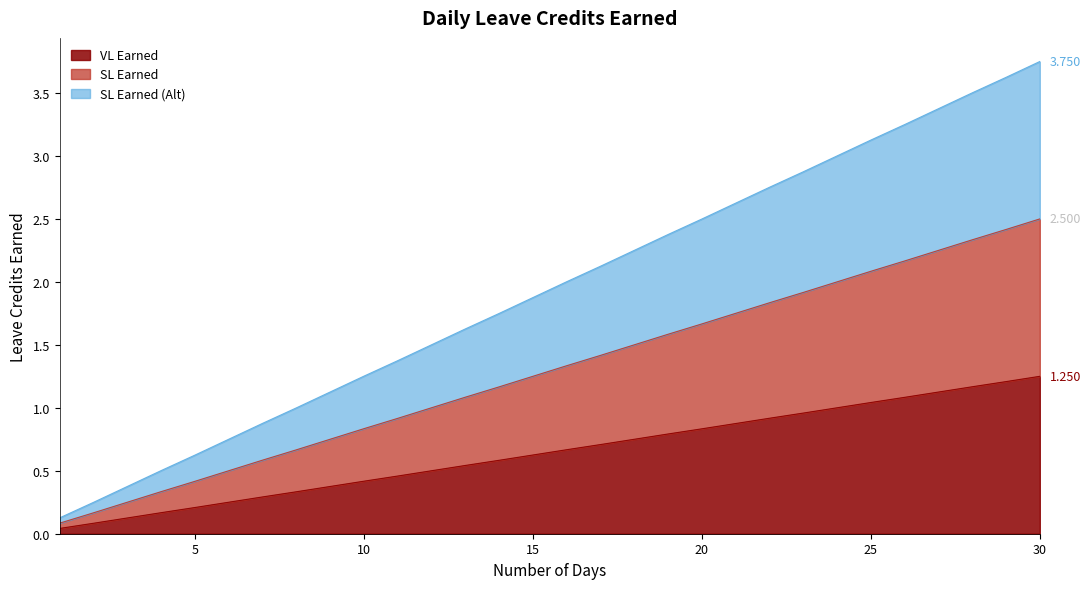

What is the difference between the highest and lowest values at 13?

1.1